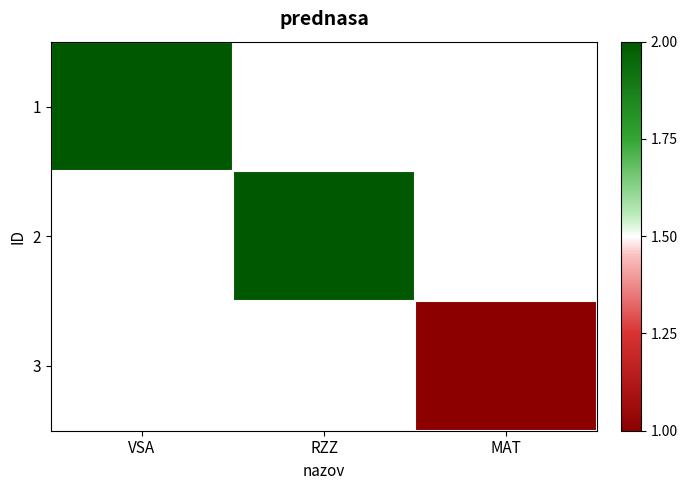

Rank the series at RZZ from lowest to highest value.

1, 2, 3